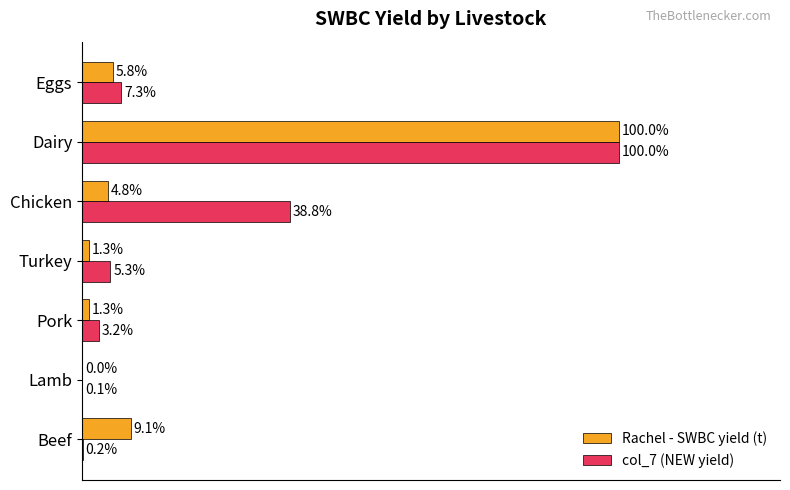

At which category is the sum across all series the highest?

Dairy